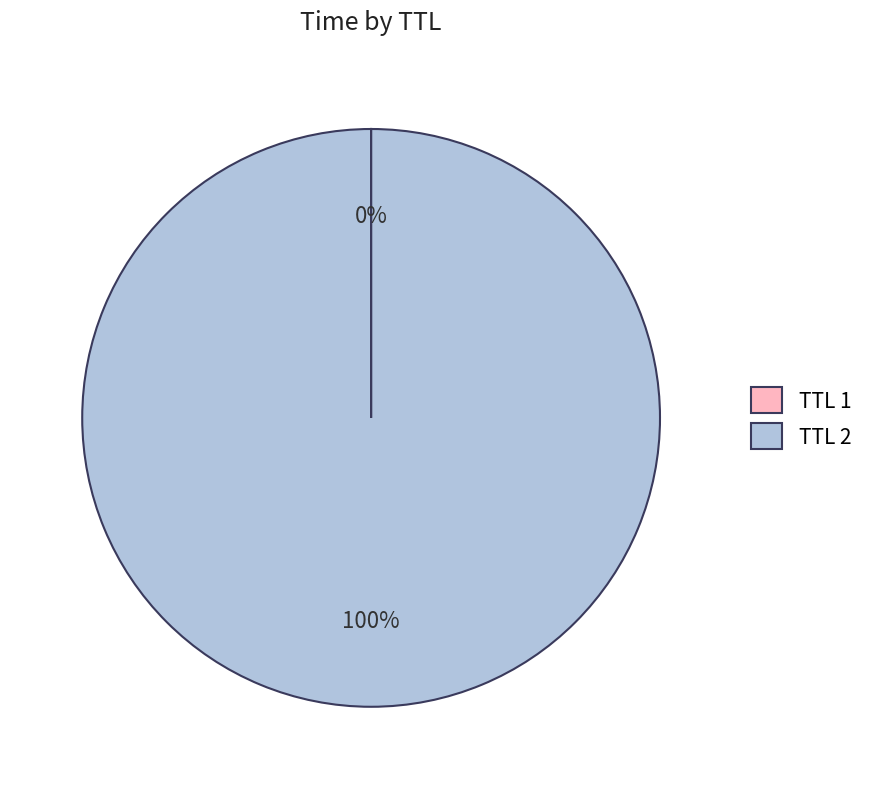

The TTL 2 slice represents 91% of the pie. True or false?

False